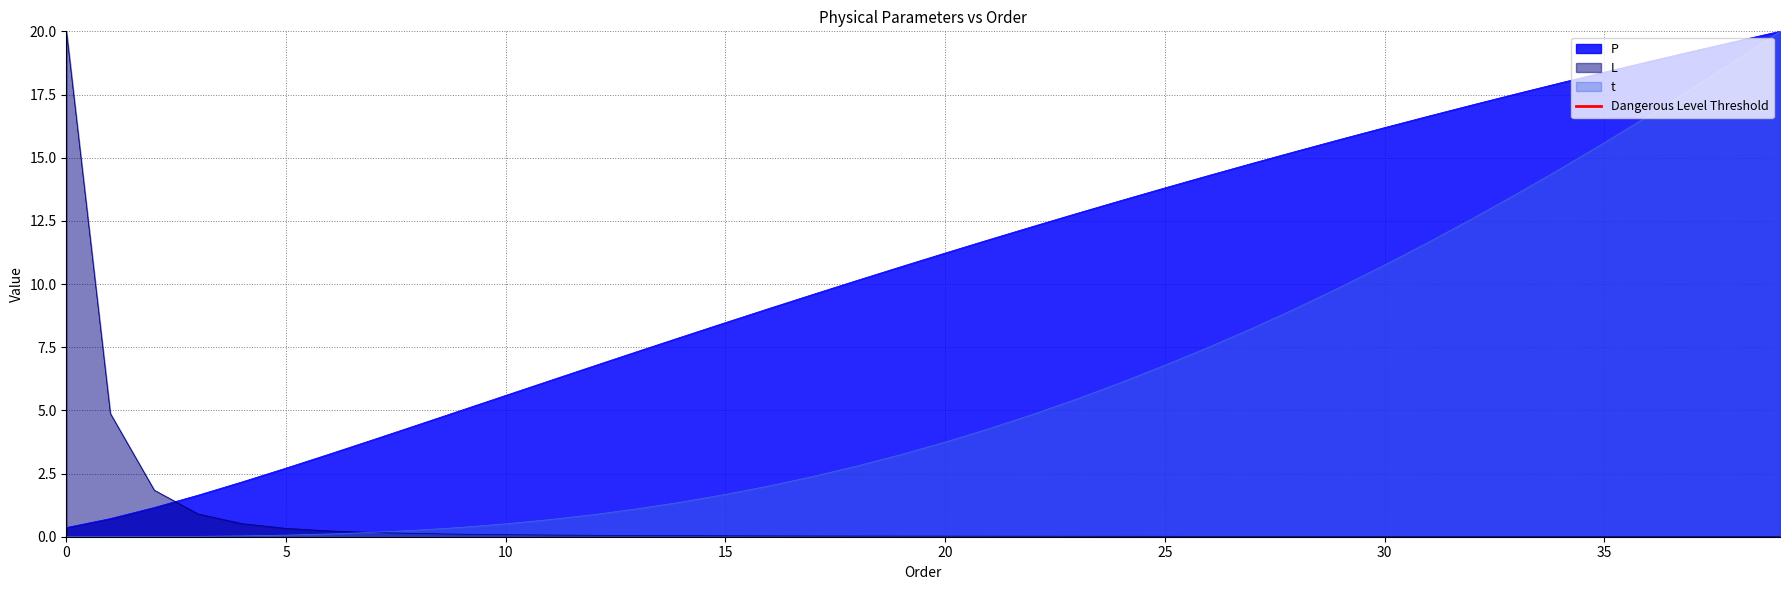

Does the chart have visible grid lines?

Yes